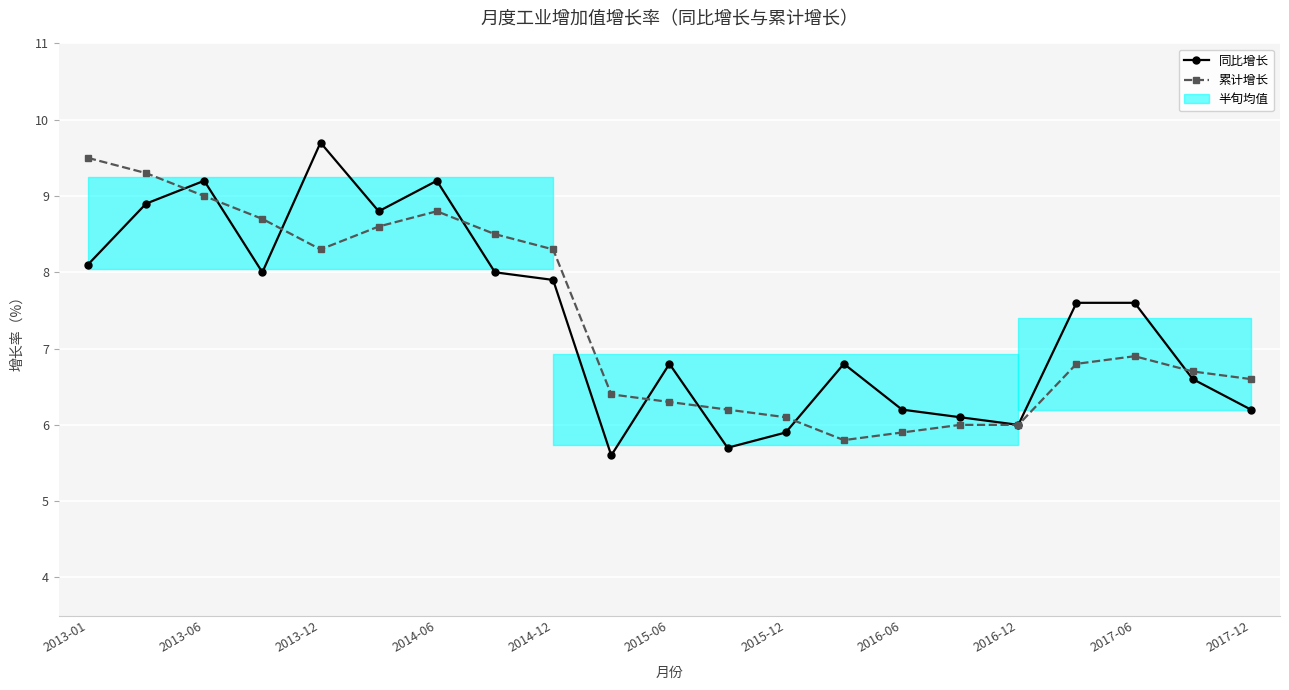

How many values in the 累计增长 series exceed 6?

17